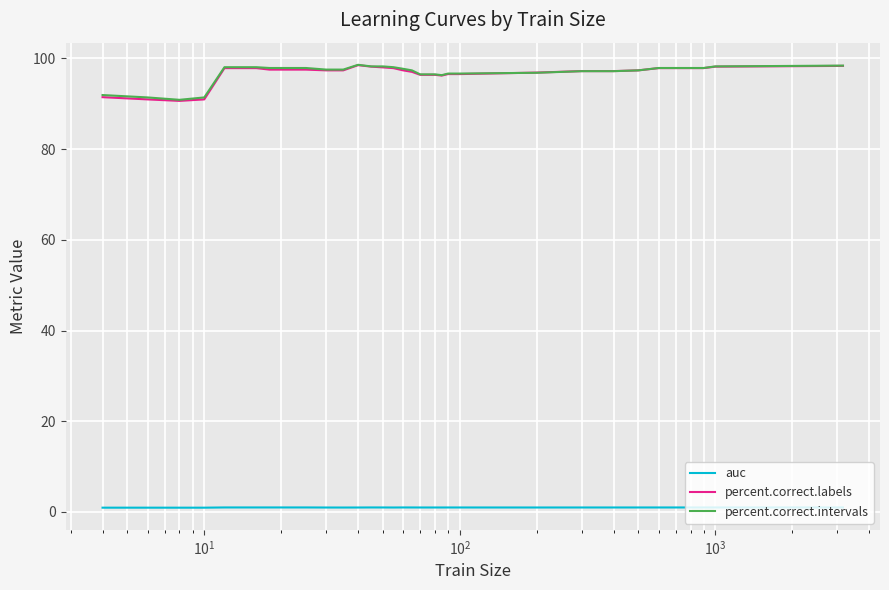

At how many categories does at least one series exceed 21?

35